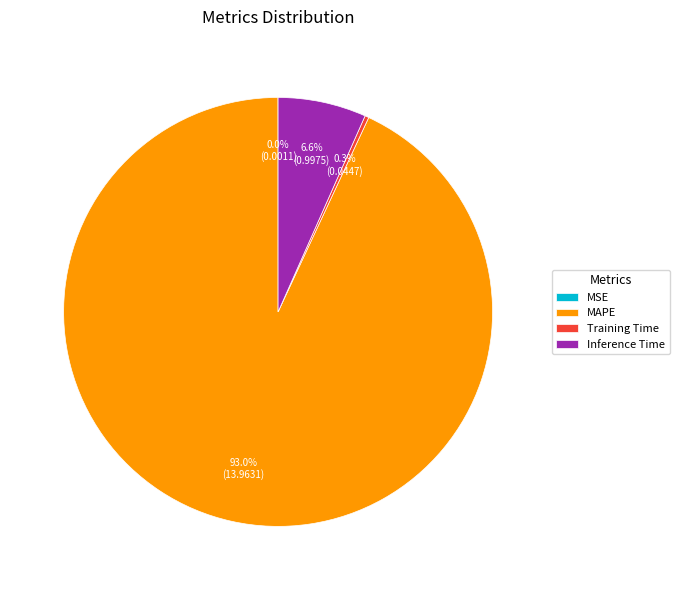

Combined, do MAPE and Inference Time account for over 50%?

Yes